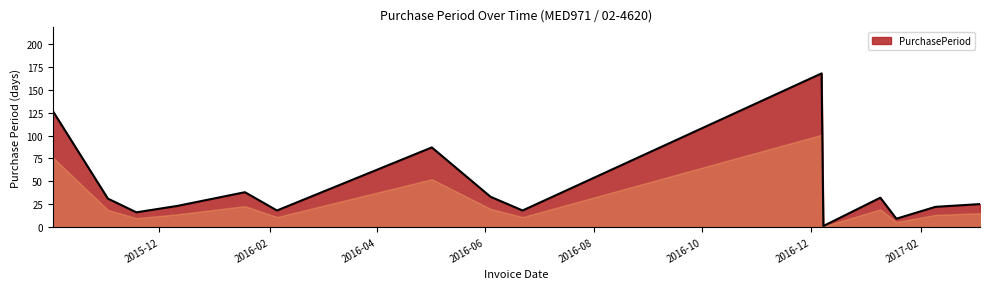

Count the number of data series in this chart.

1